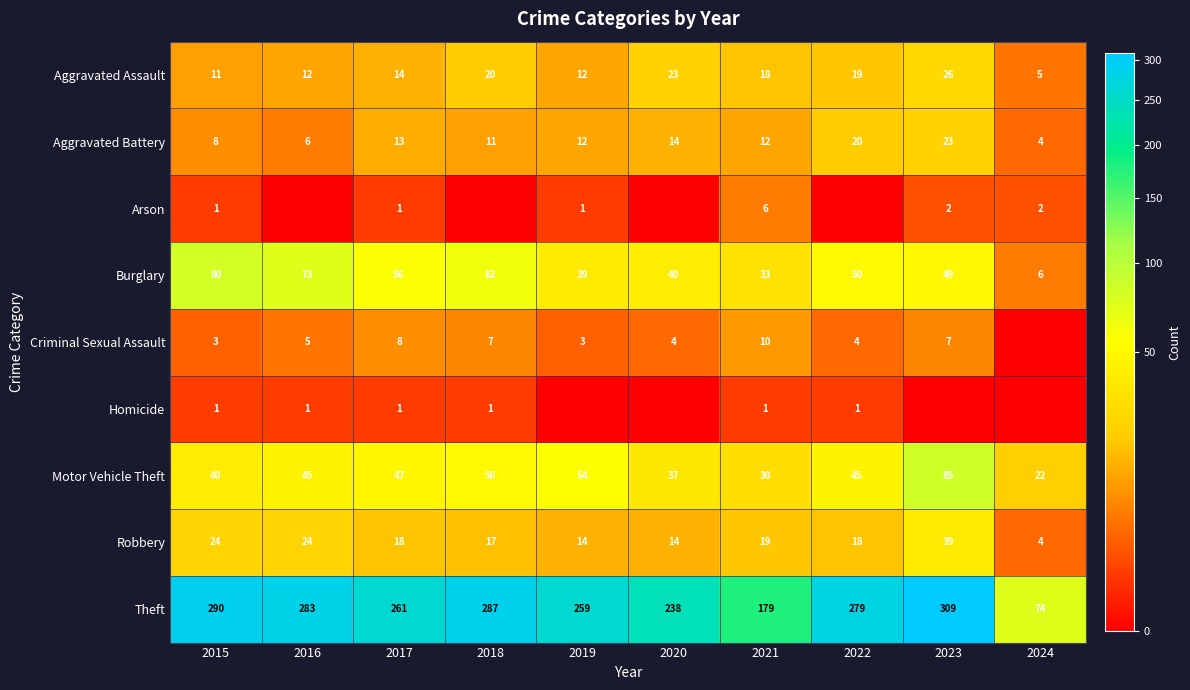

The Motor Vehicle Theft series shows 44 at 2023. True or false?

False